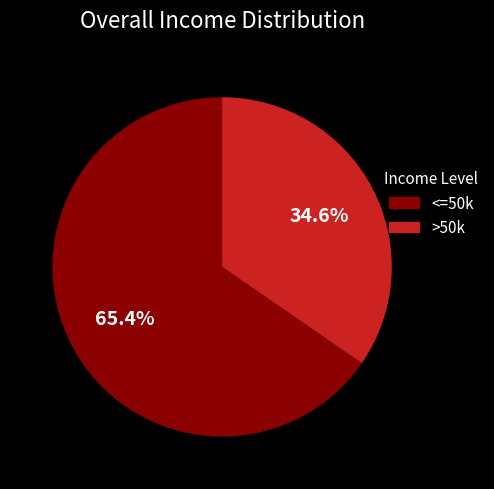

Is there a majority slice in this chart?

Yes